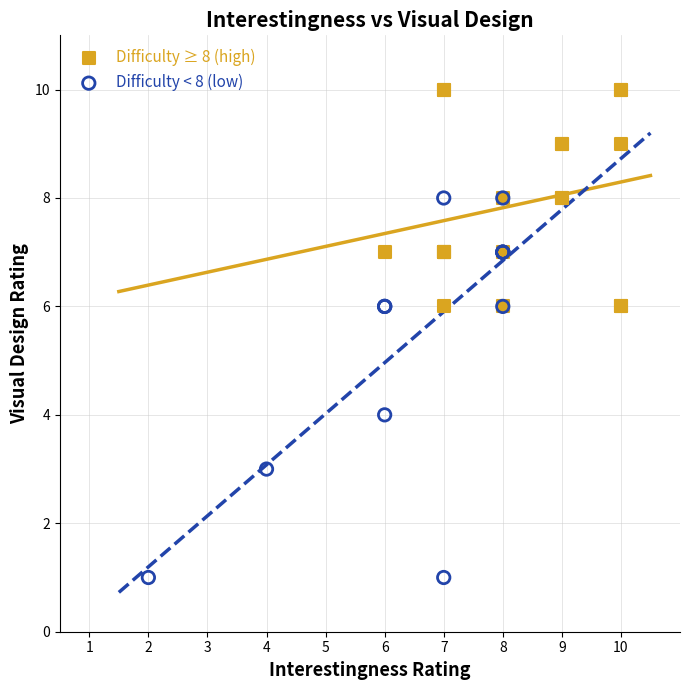

Which series has the widest spread of Y values?

Difficulty < 8 (low)